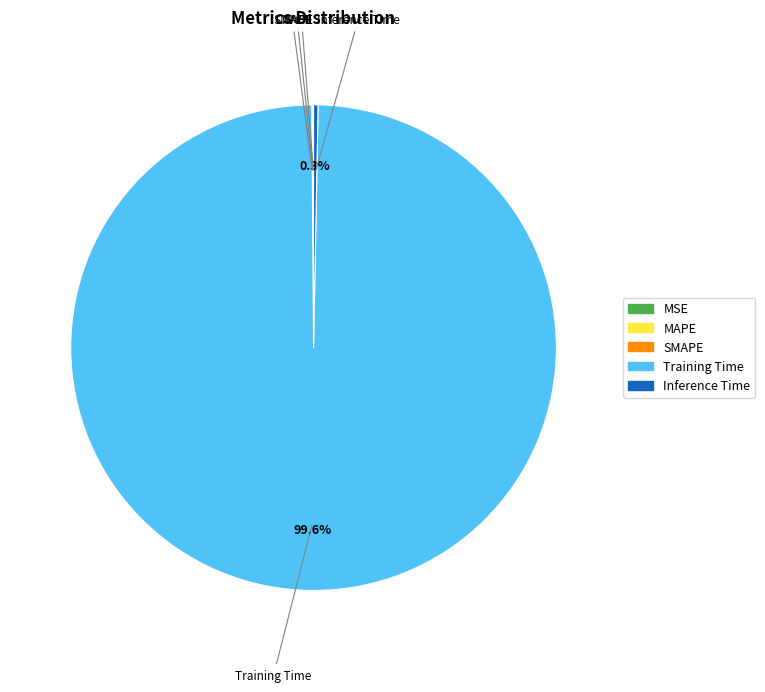

What is the largest slice in the pie chart?

Training Time